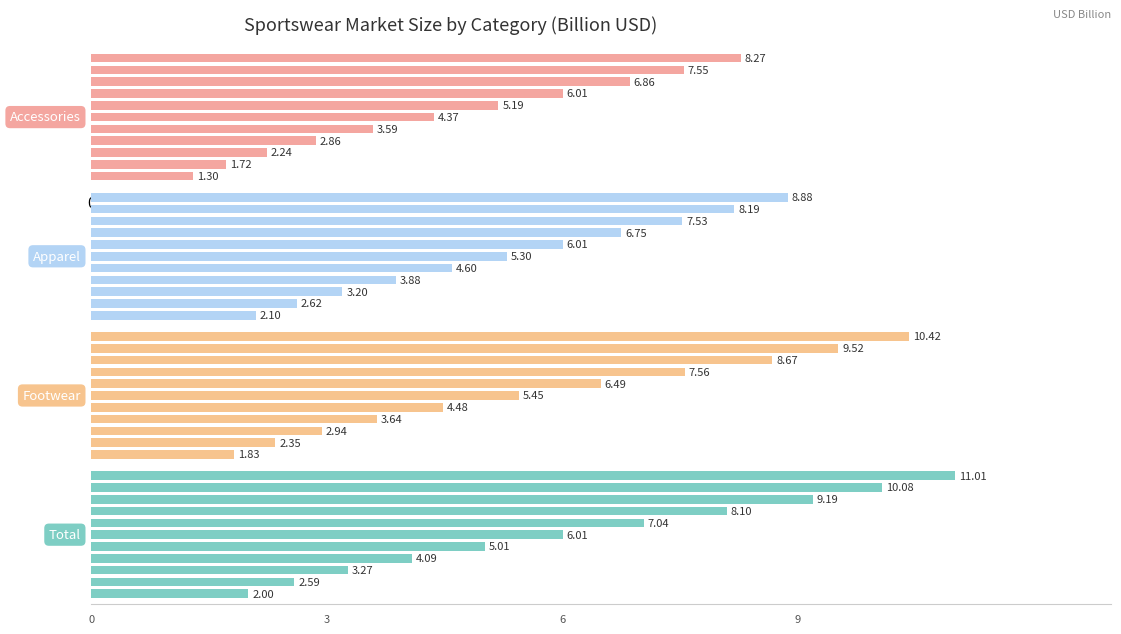

At which label is Footwear closest to 6?

6